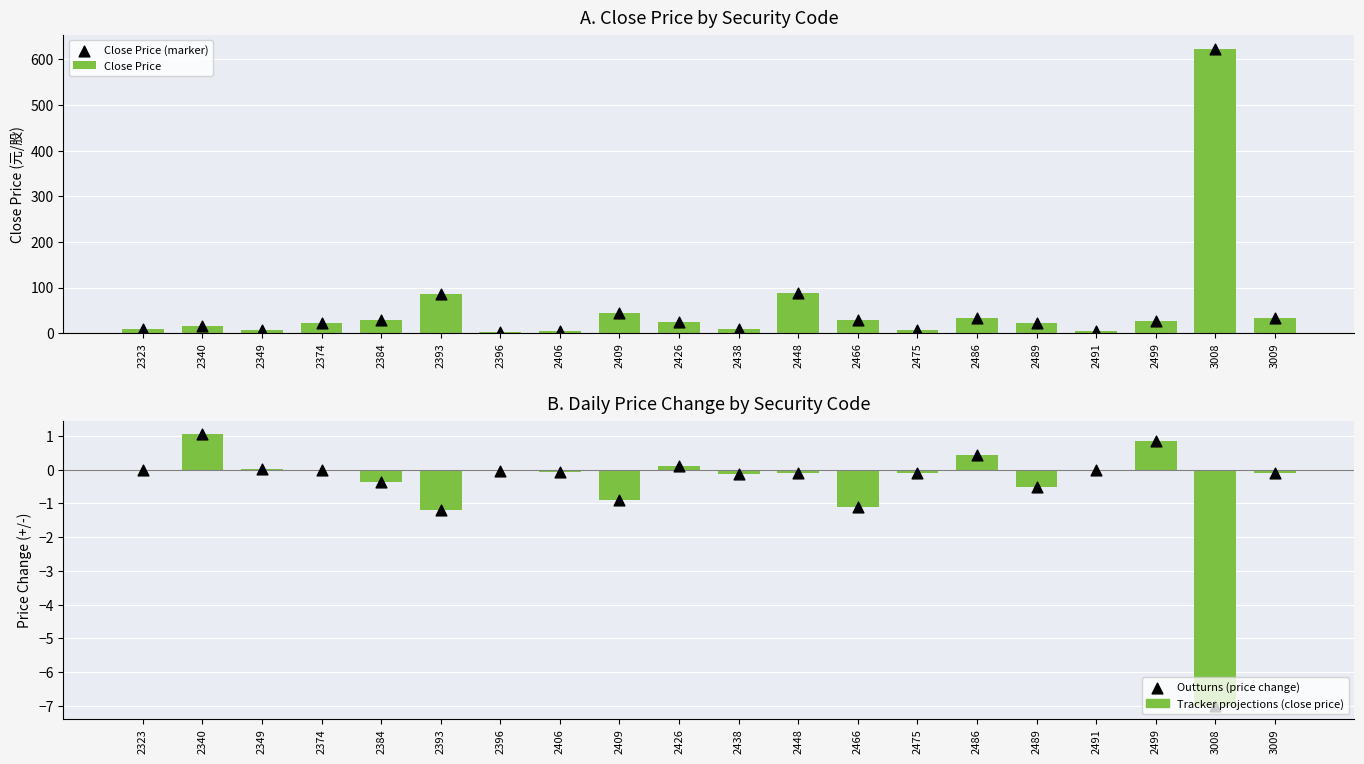

Which series has the largest total across all categories?

Close Price